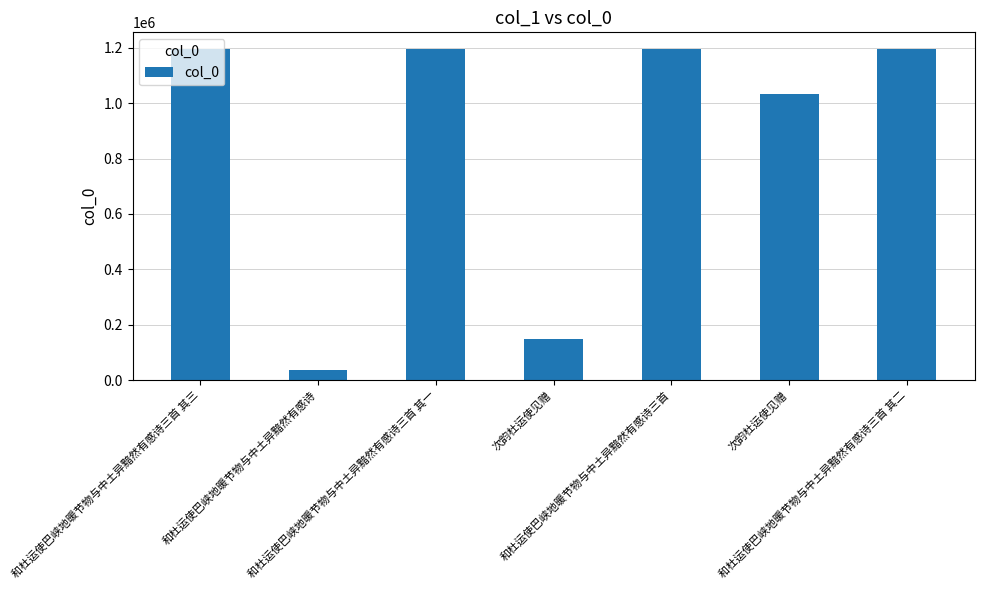

Rank the categories by value from highest to lowest.

和杜运使巴峡地暖节物与中土异黯然有感诗三首, 和杜运使巴峡地暖节物与中土异黯然有感诗三首 其三, 和杜运使巴峡地暖节物与中土异黯然有感诗三首 其二, 和杜运使巴峡地暖节物与中土异黯然有感诗三首 其一, 次韵杜运使见赠, 次韵杜运使见赠, 和杜运使巴峡地暖节物与中土异黯然有感诗